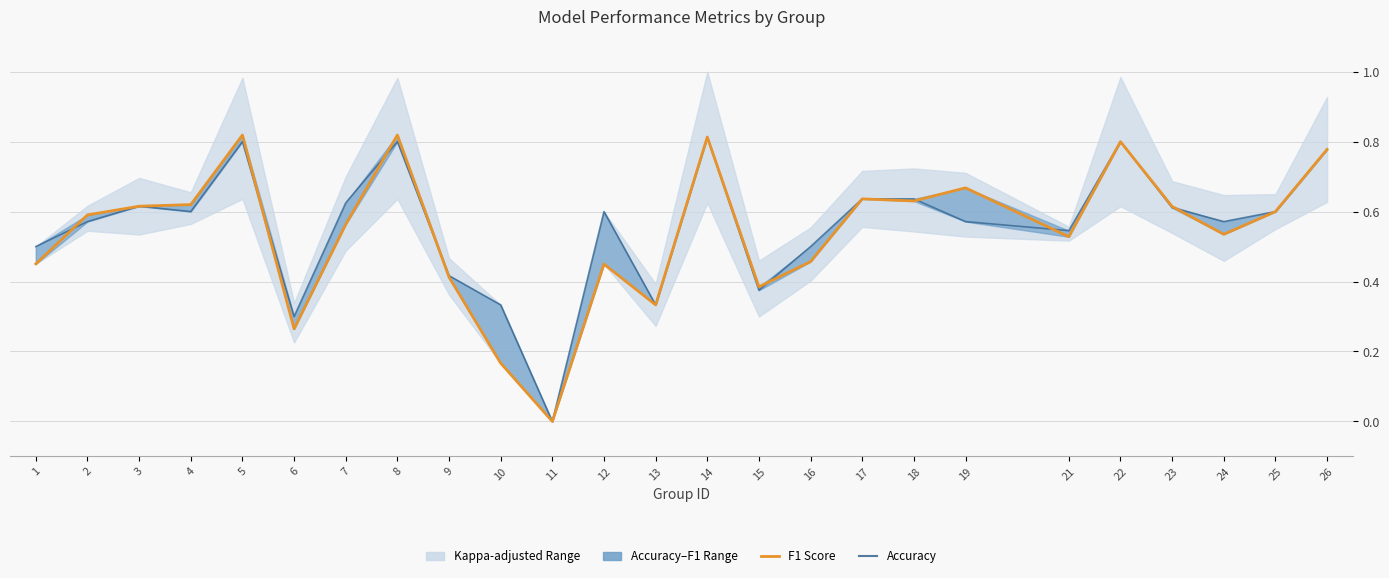

The value of Accuracy at 4 is 0.9. True or false?

False